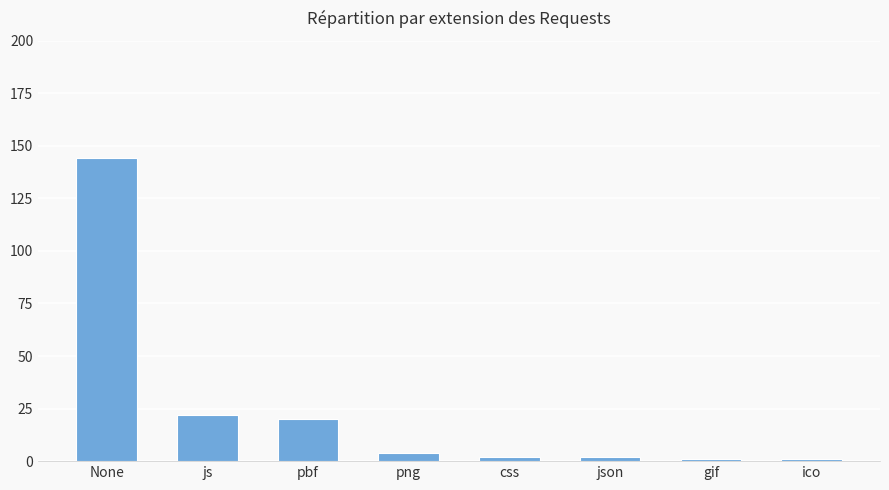

What is the change in value from None to gif?

-143